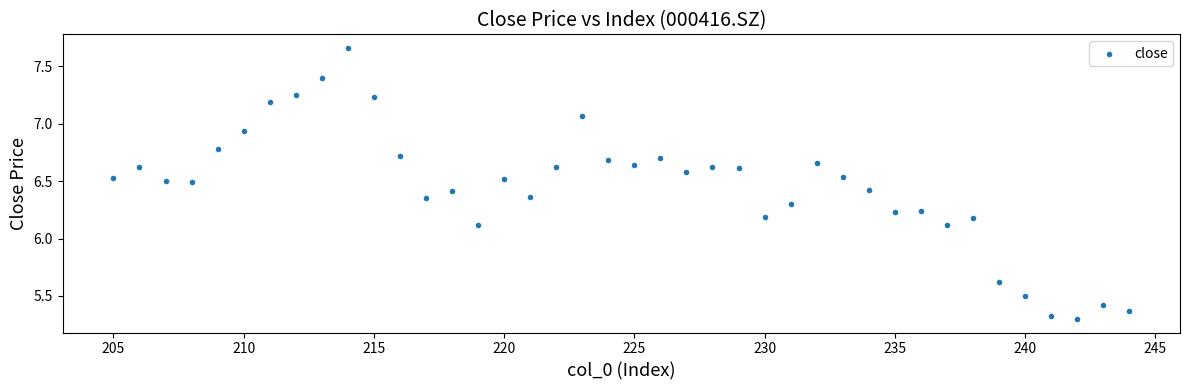

What is the range of X values (max minus min)?

39.0